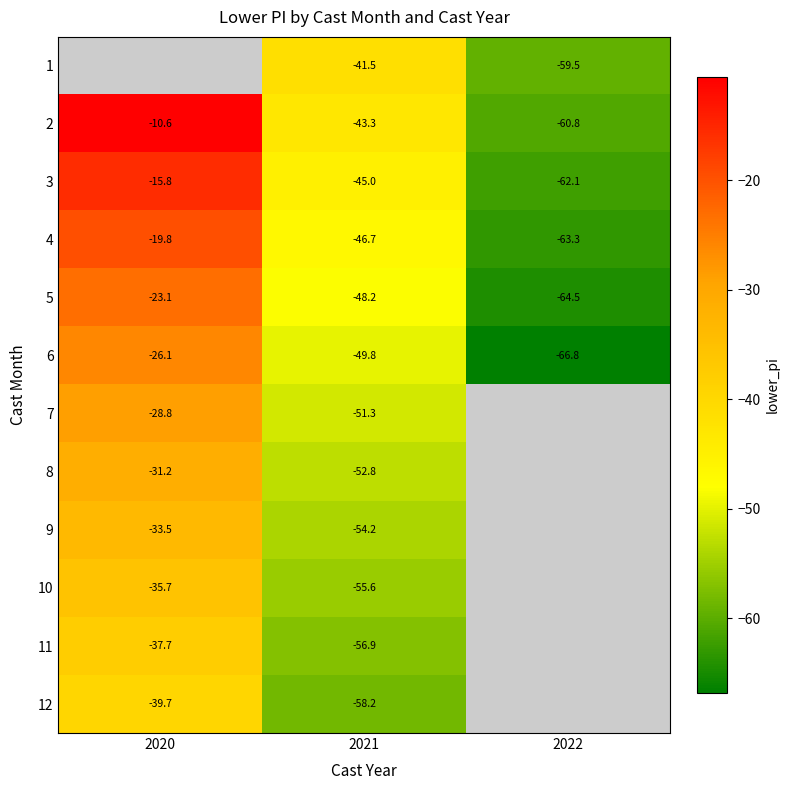

List the labels in order of 5 value, smallest first.

2022, 2021, 2020